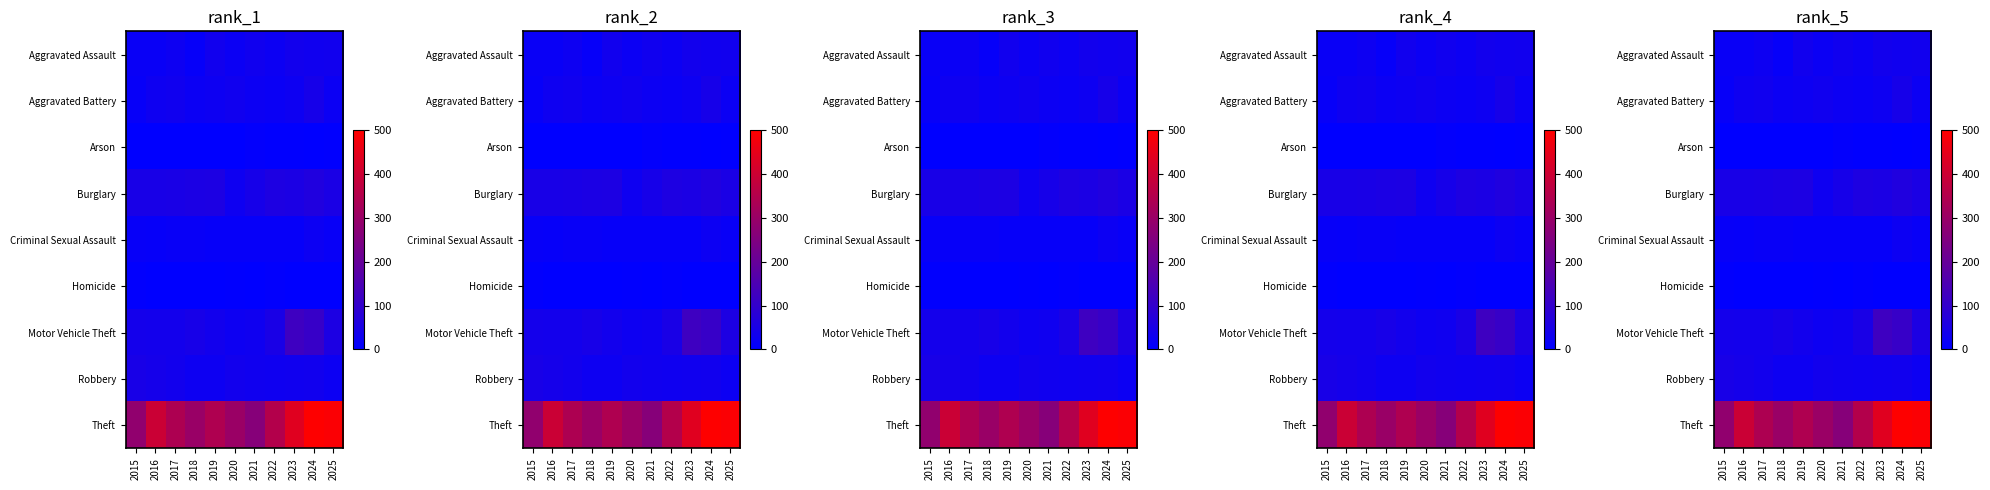

Between 2022 and 2020, which is larger?

2022